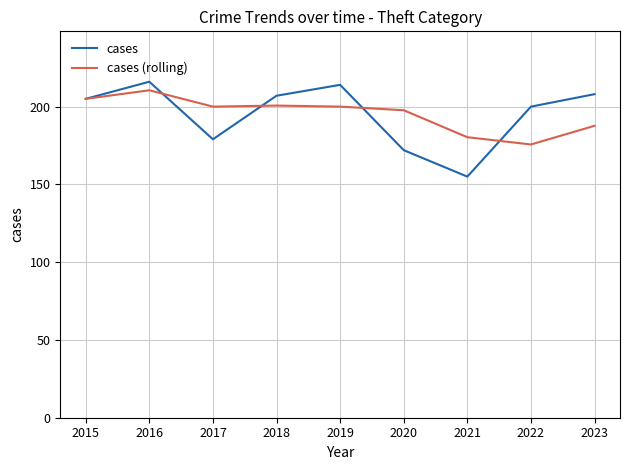

What is the difference between the maximum and minimum values in the cases series?

61.0